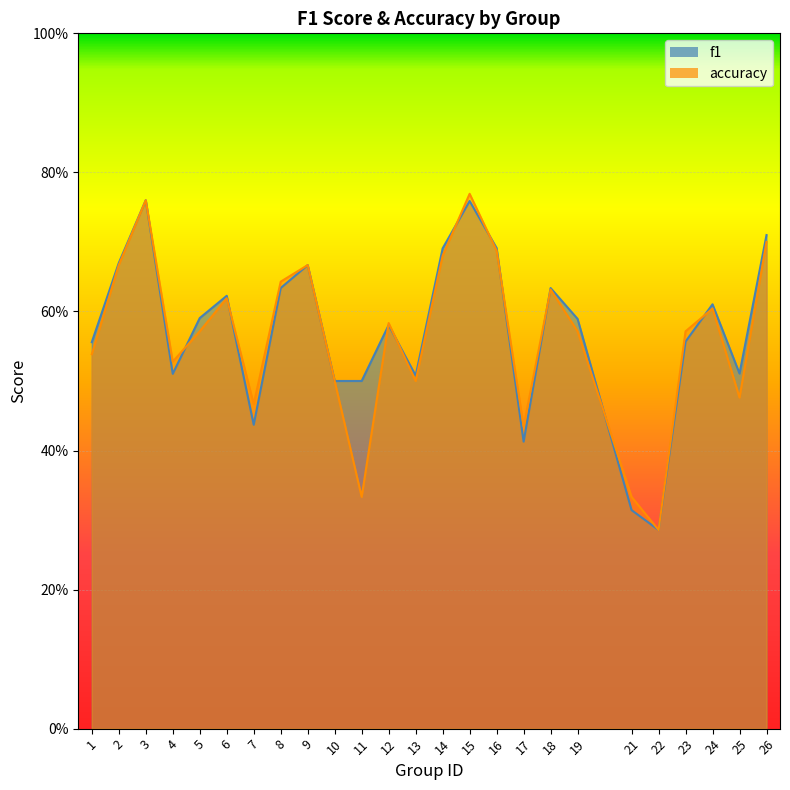

Reading left to right, list all the values displayed in this chart.

f1: 1=0.6	2=0.7	3=0.8	4=0.5	5=0.6	6=0.6	7=0.4	8=0.6	9=0.7	10=0.5	11=0.5	12=0.6	13=0.5	14=0.7	15=0.8	16=0.7	17=0.4	18=0.6	19=0.6	21=0.3	22=0.3	23=0.6	24=0.6	25=0.5	26=0.7
accuracy: 1=0.5	2=0.7	3=0.8	4=0.5	5=0.6	6=0.6	7=0.5	8=0.6	9=0.7	10=0.5	11=0.3	12=0.6	13=0.5	14=0.7	15=0.8	16=0.7	17=0.4	18=0.6	19=0.6	21=0.3	22=0.3	23=0.6	24=0.6	25=0.5	26=0.7